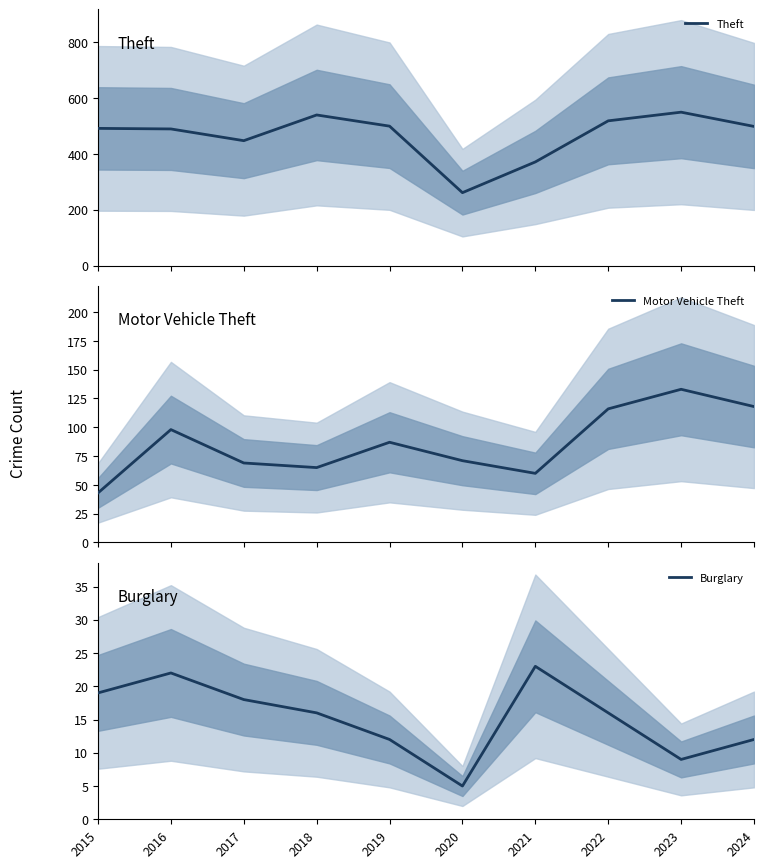

Between 2024 and 2017, which is larger?

2024